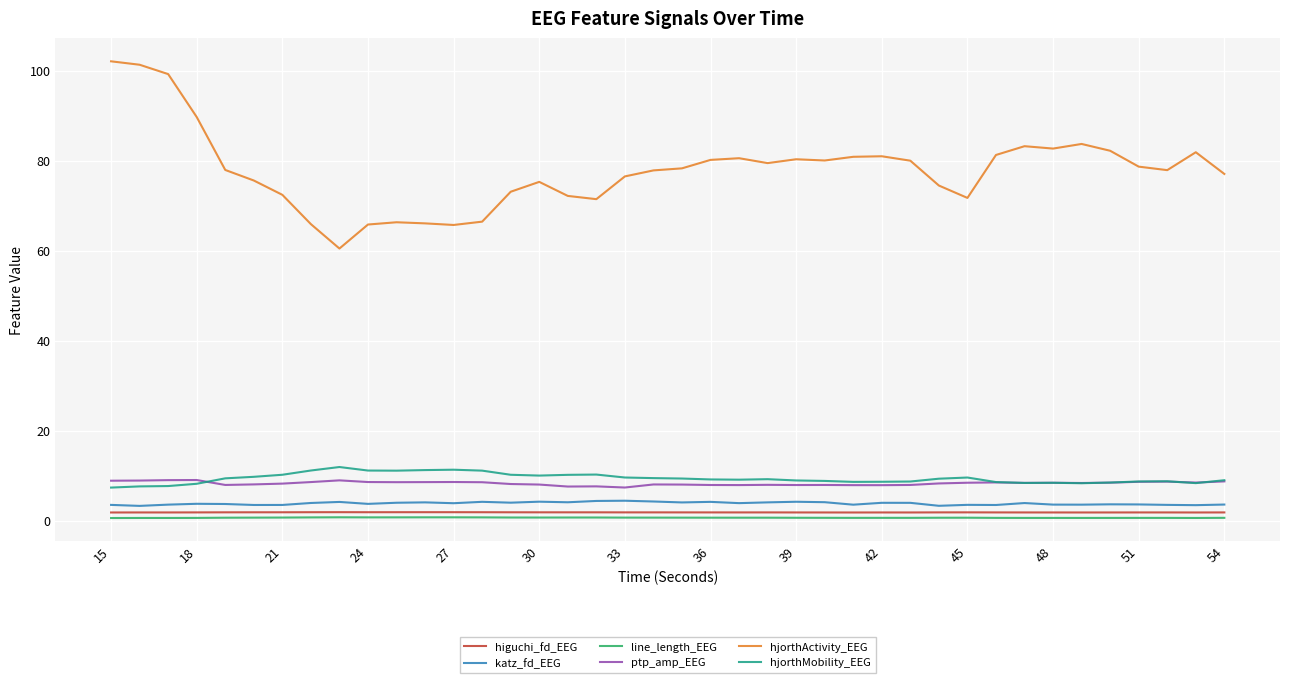

What is the minimum value for ptp_amp_EEG?

7.4